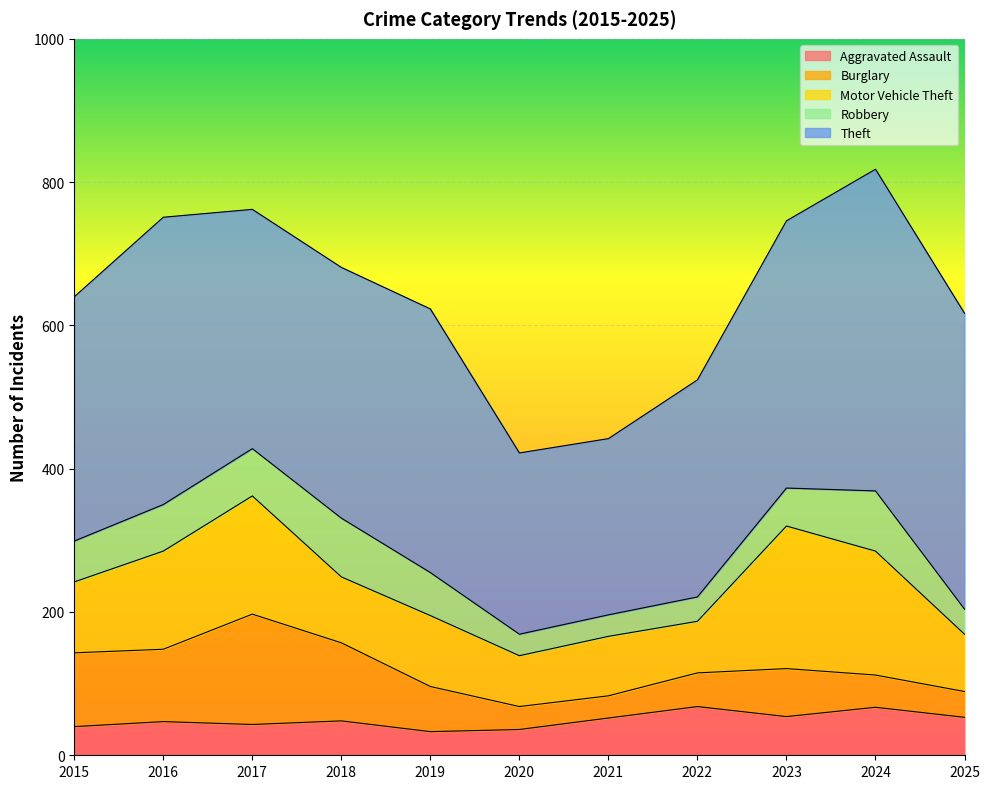

In Burglary, how many points are higher than both neighbors (excluding endpoints)?

2